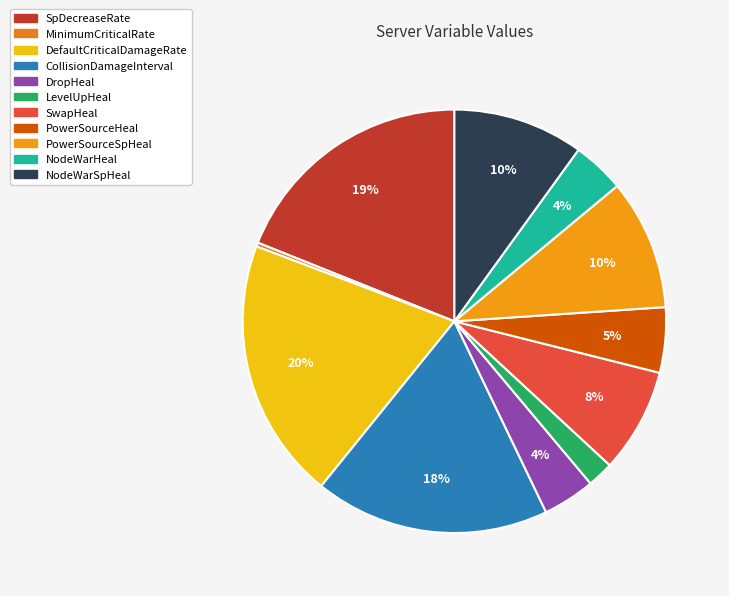

Is there a majority slice in this chart?

No